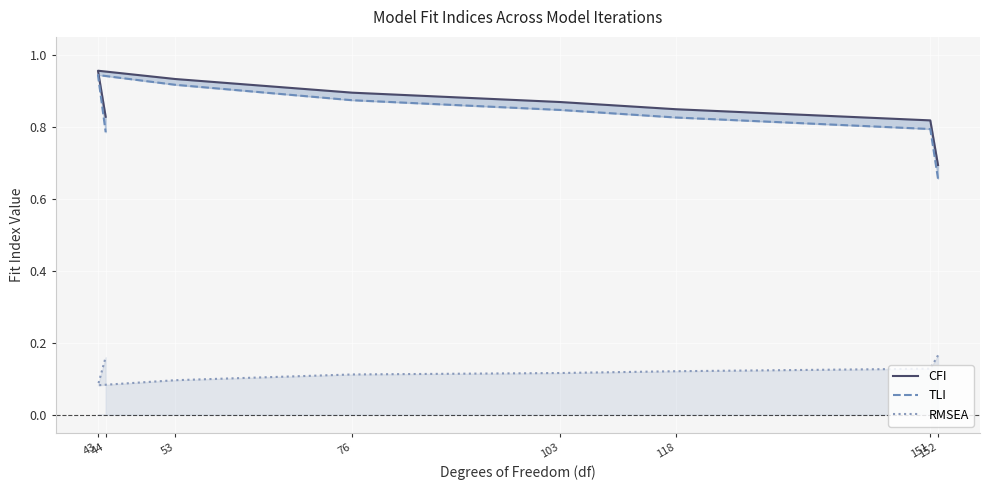

How many interior local valleys does the RMSEA series have?

1